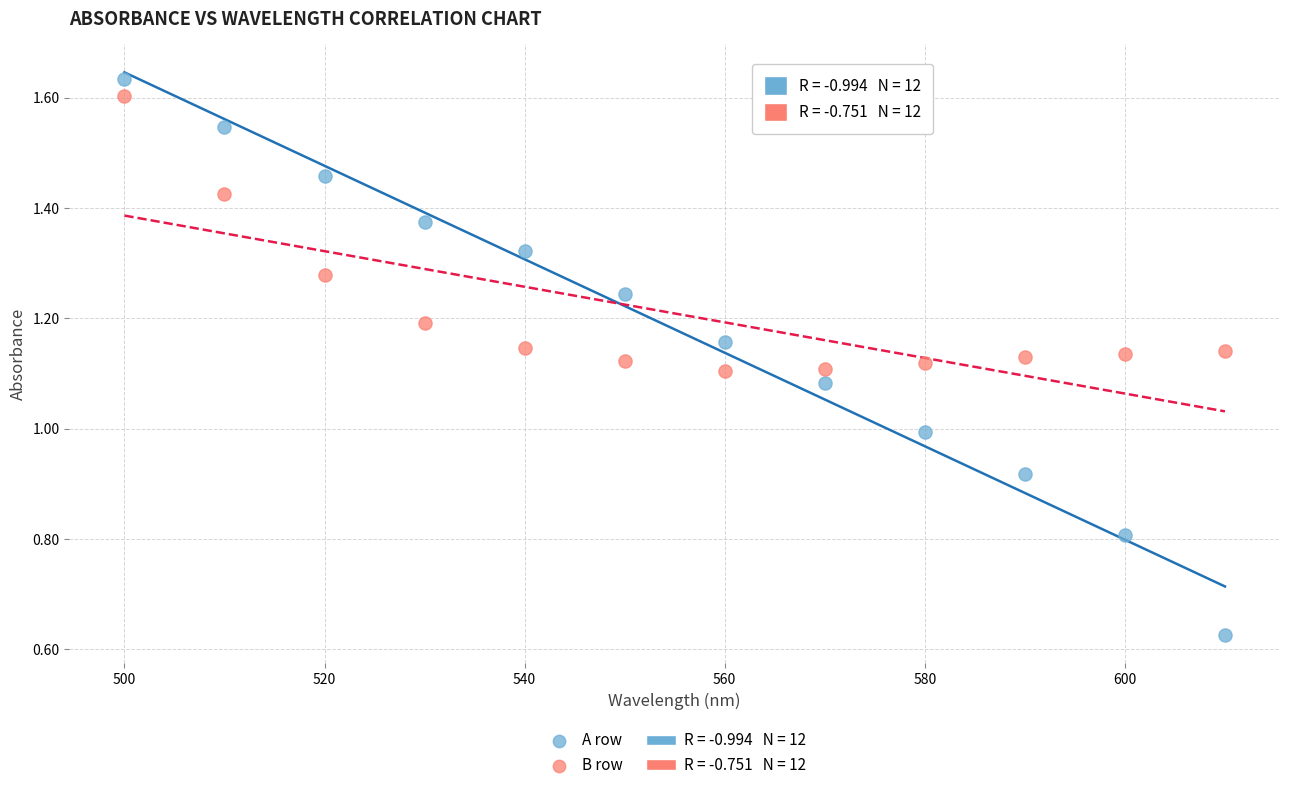

Across all data points, what is the range of Y values (max minus min)?

1.0